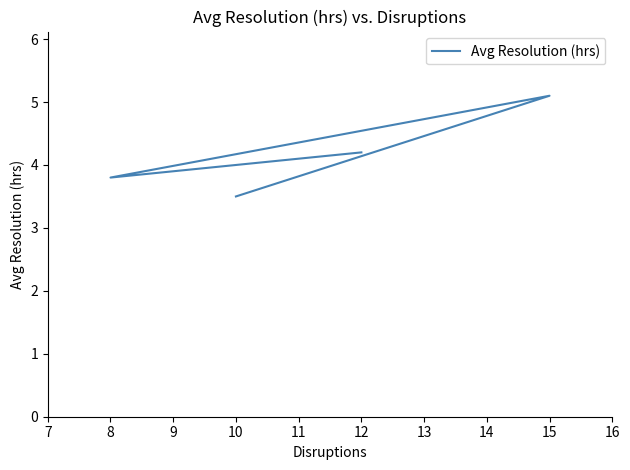

How many data points are above 4?

2